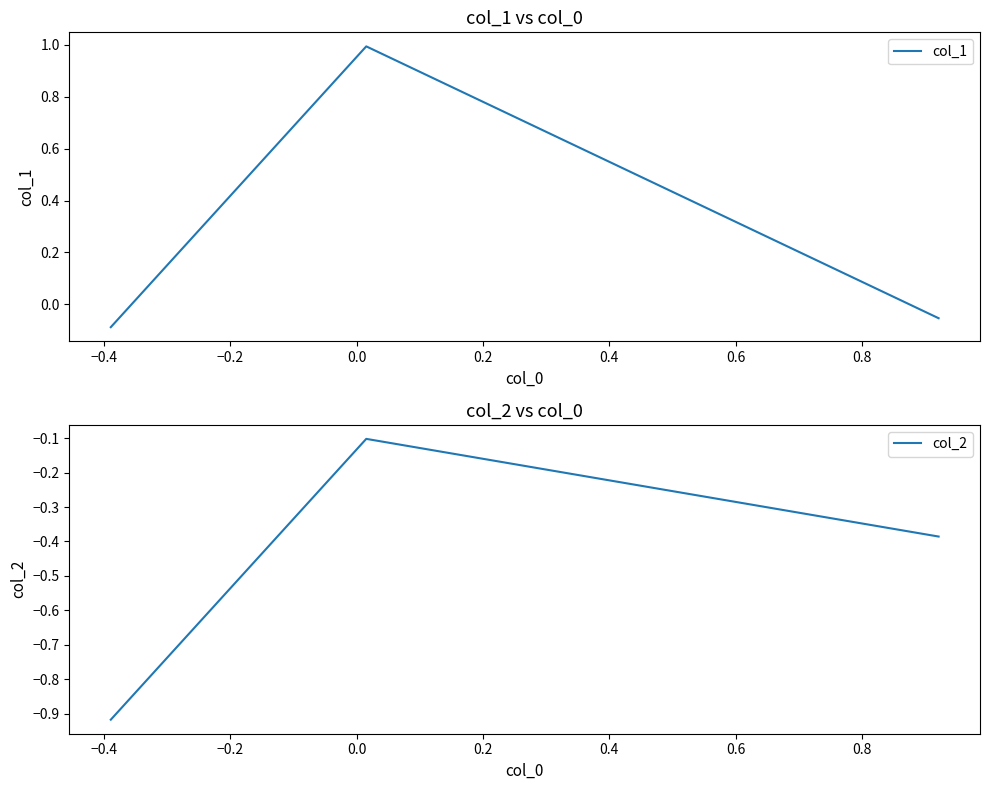

What is the maximum value for col_1?

1.0